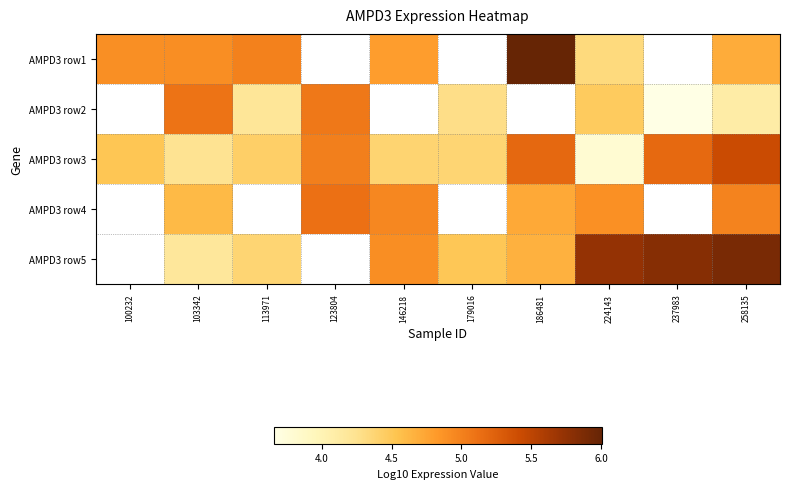

How many categories are shown in the chart?

10